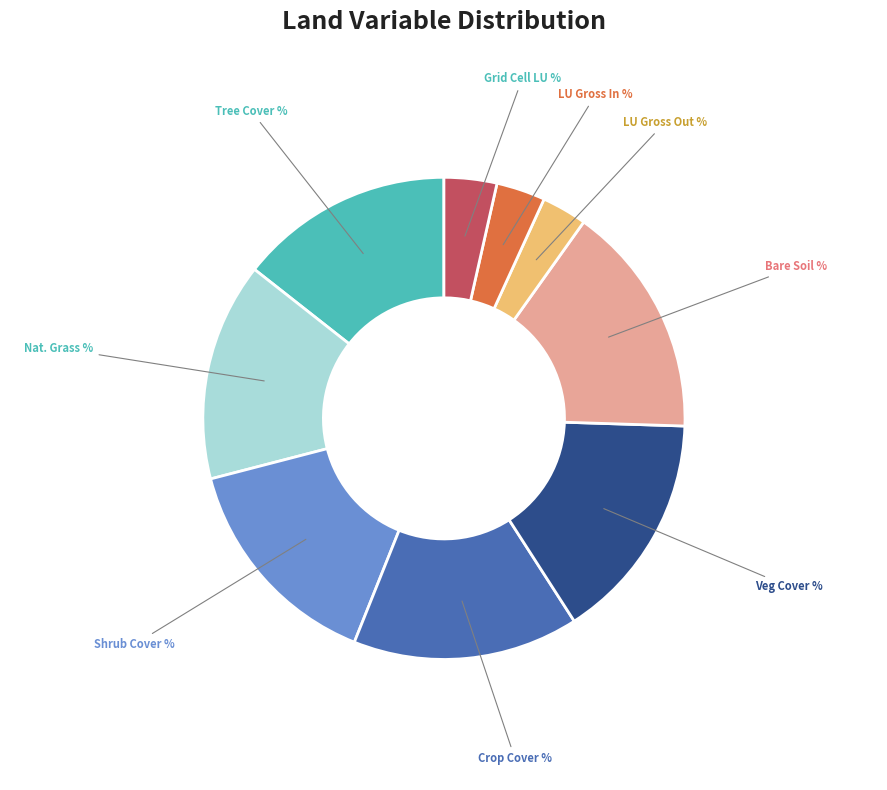

Does any single category account for the majority?

No